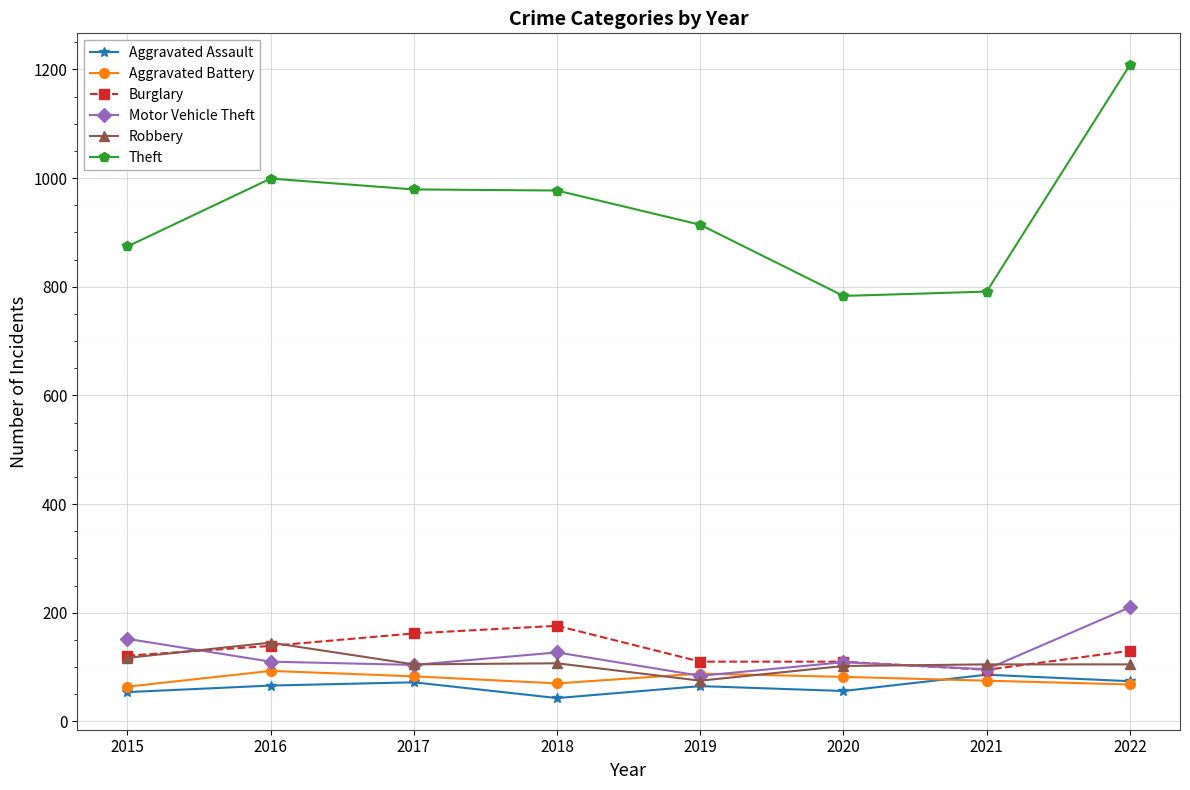

At which category does Robbery reach its first local peak?

2016